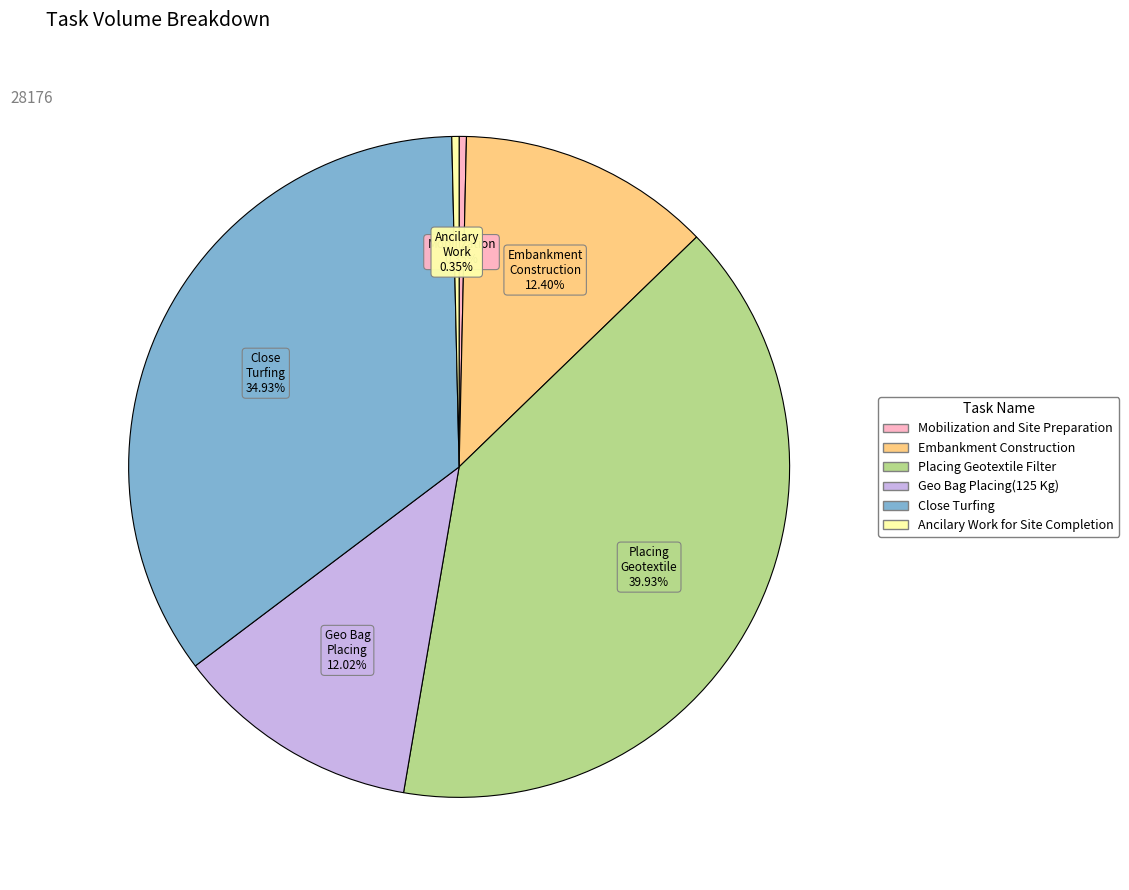

To the nearest percent, what is the difference between the largest and smallest slice percentages?

40%